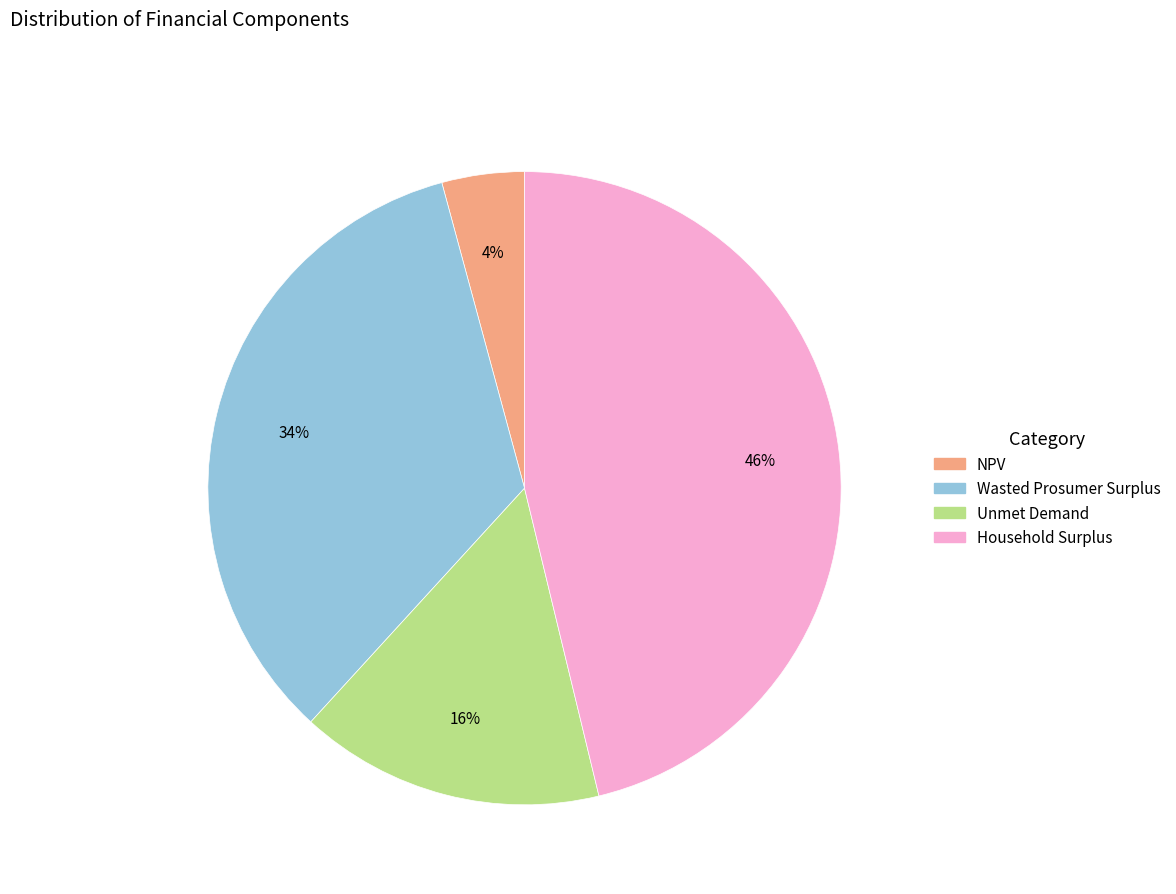

How many segments does this pie chart have?

4